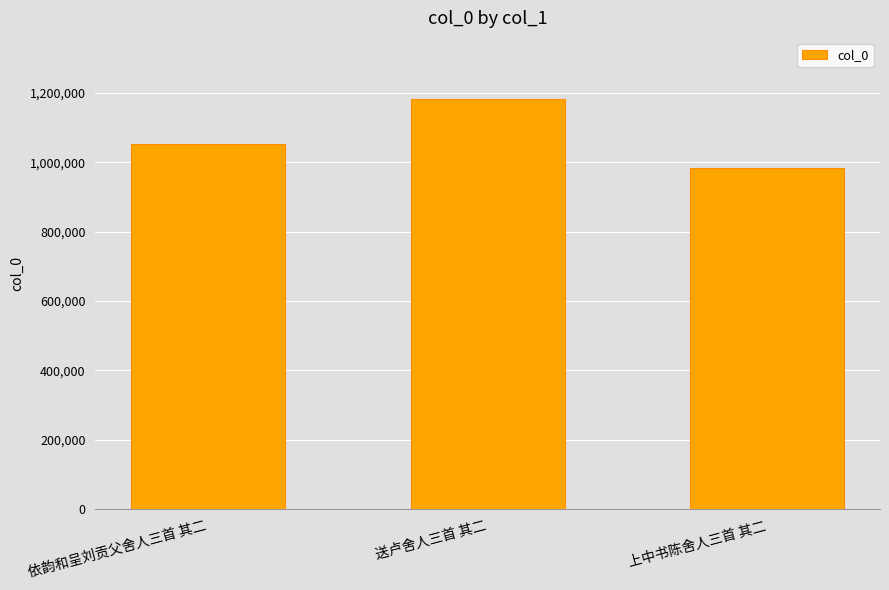

Reading left to right, what are all the values shown in this chart?

1052823	1180930	984234